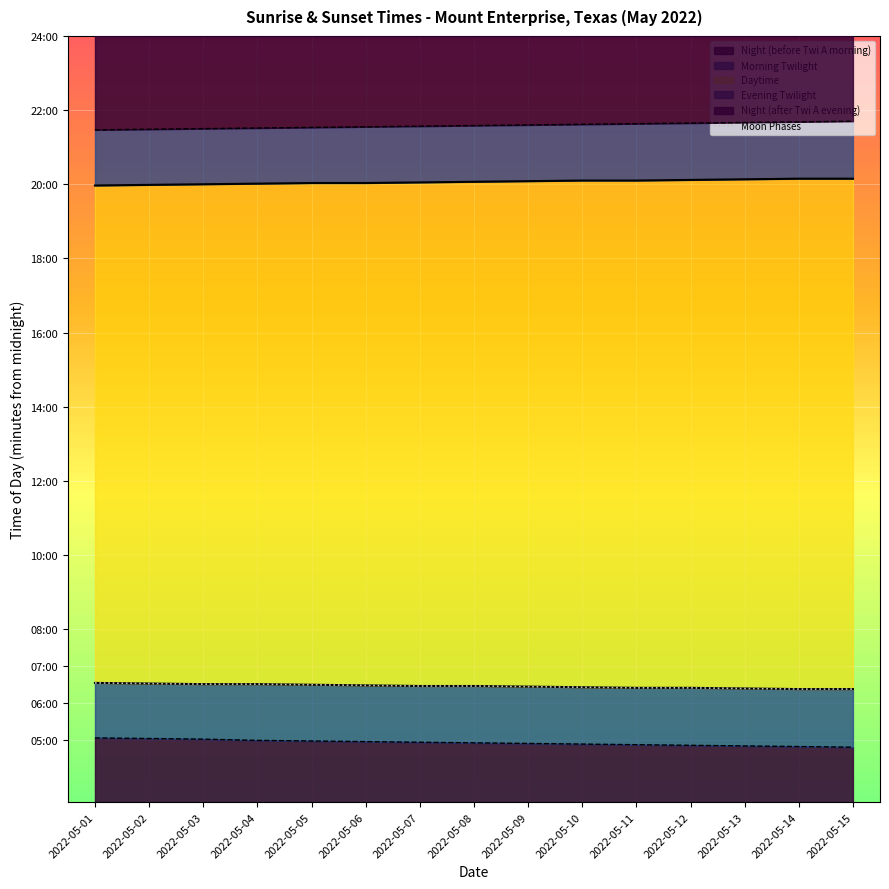

What is the sum of all values?

5815